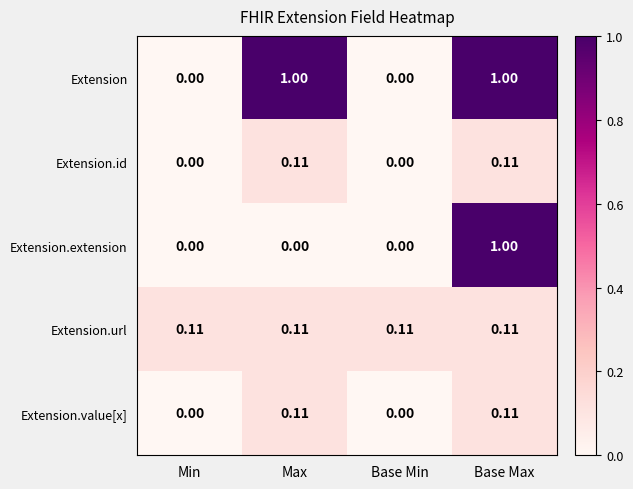

Is the value of Extension.url at Base Max greater than the value of Extension.extension at Max?

Yes